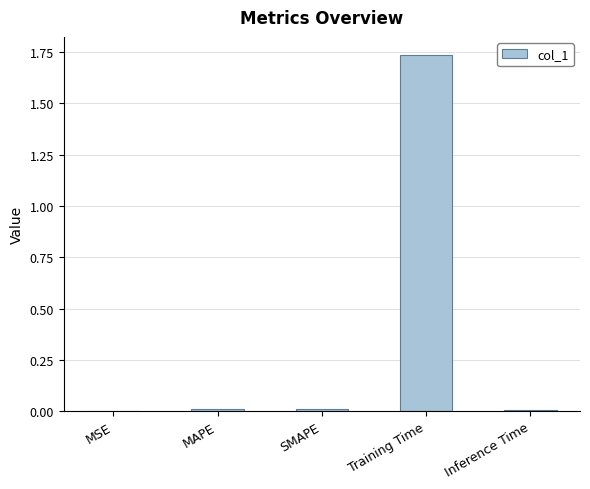

At which category does the chart reach its peak across all series?

Training Time